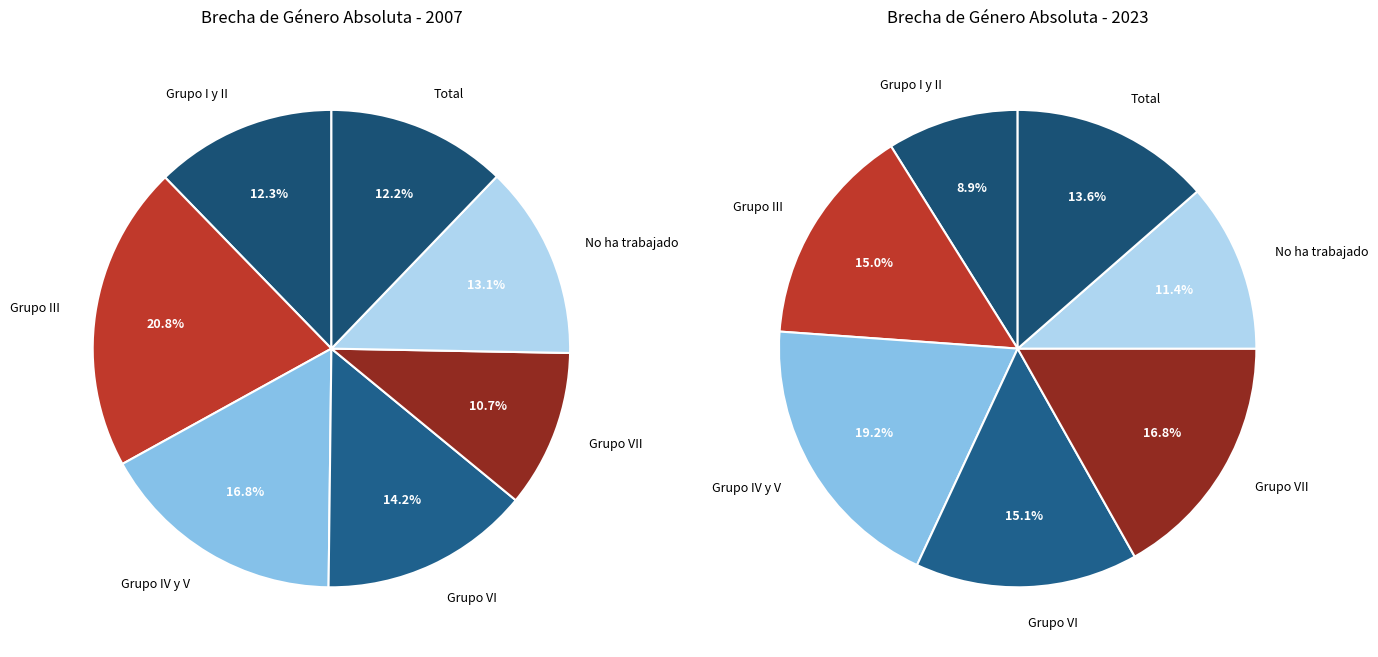

Is there any slice that represents more than half of the pie?

No